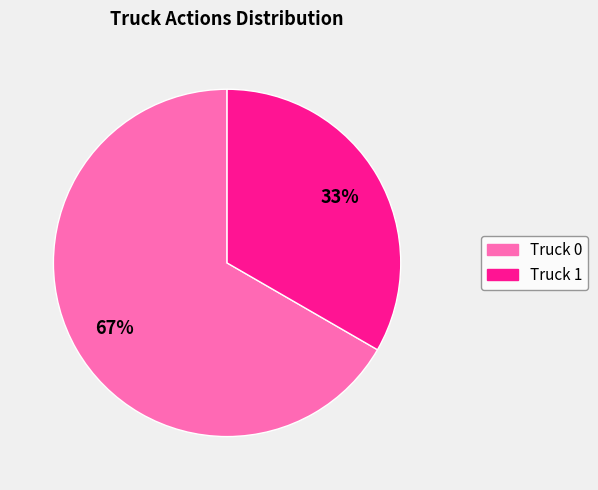

What is the smallest slice in the pie chart?

Truck 1